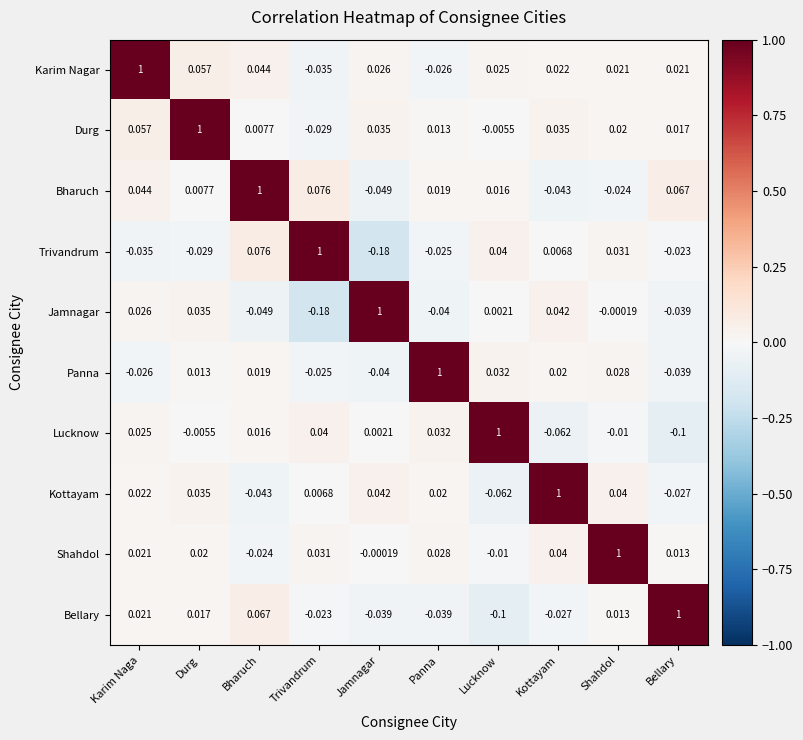

Which series has the largest total across all categories?

Karim Nagar